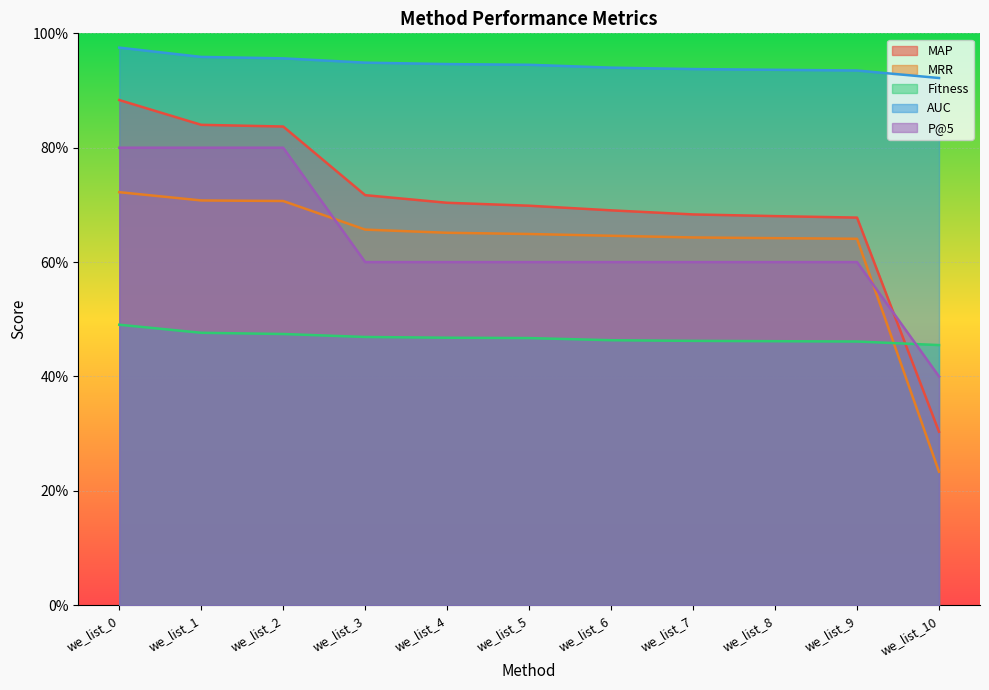

Between we_list_6 and we_list_9, which is larger?

we_list_6